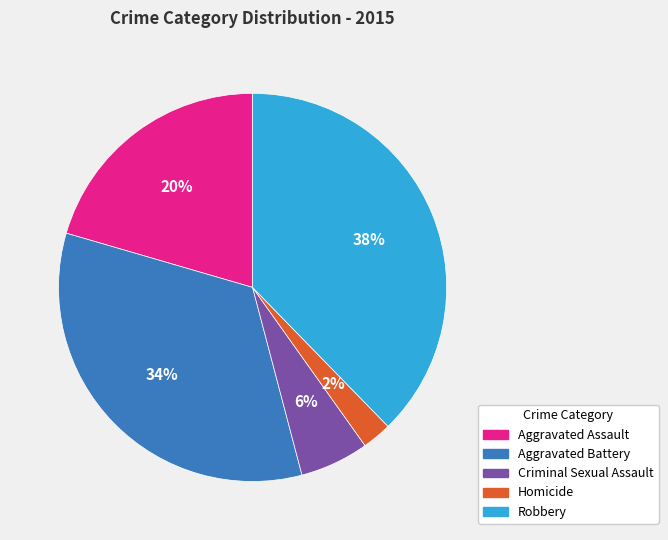

The Robbery slice represents 25% of the pie. True or false?

False